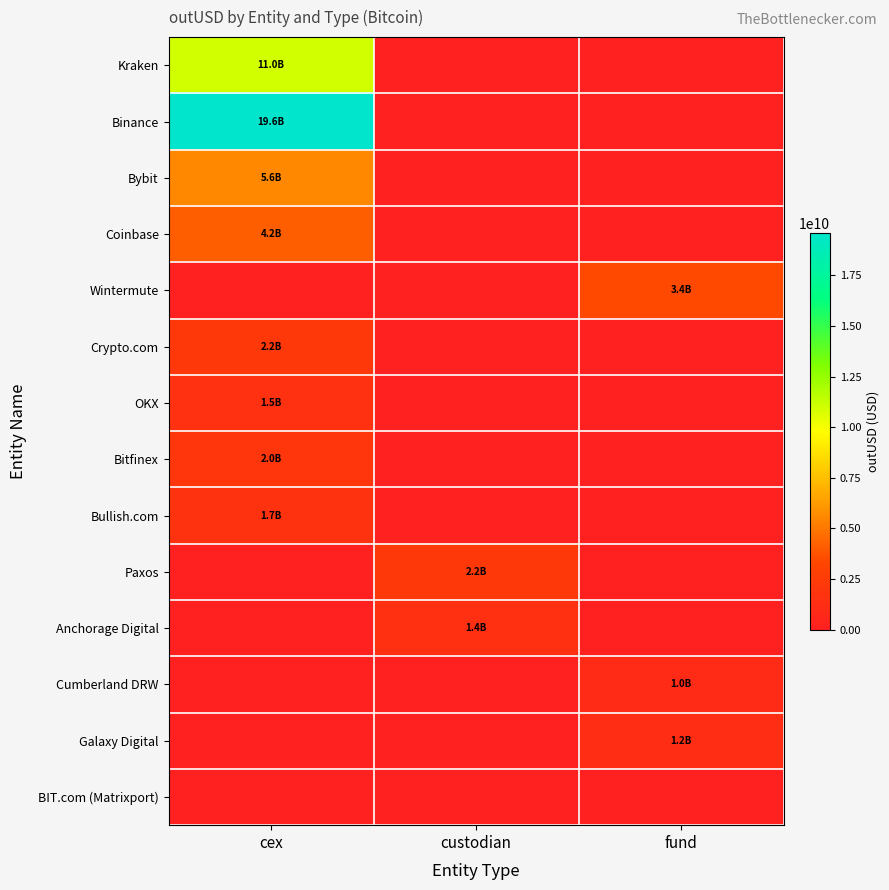

At how many categories does at least one series exceed 16219603459?

1